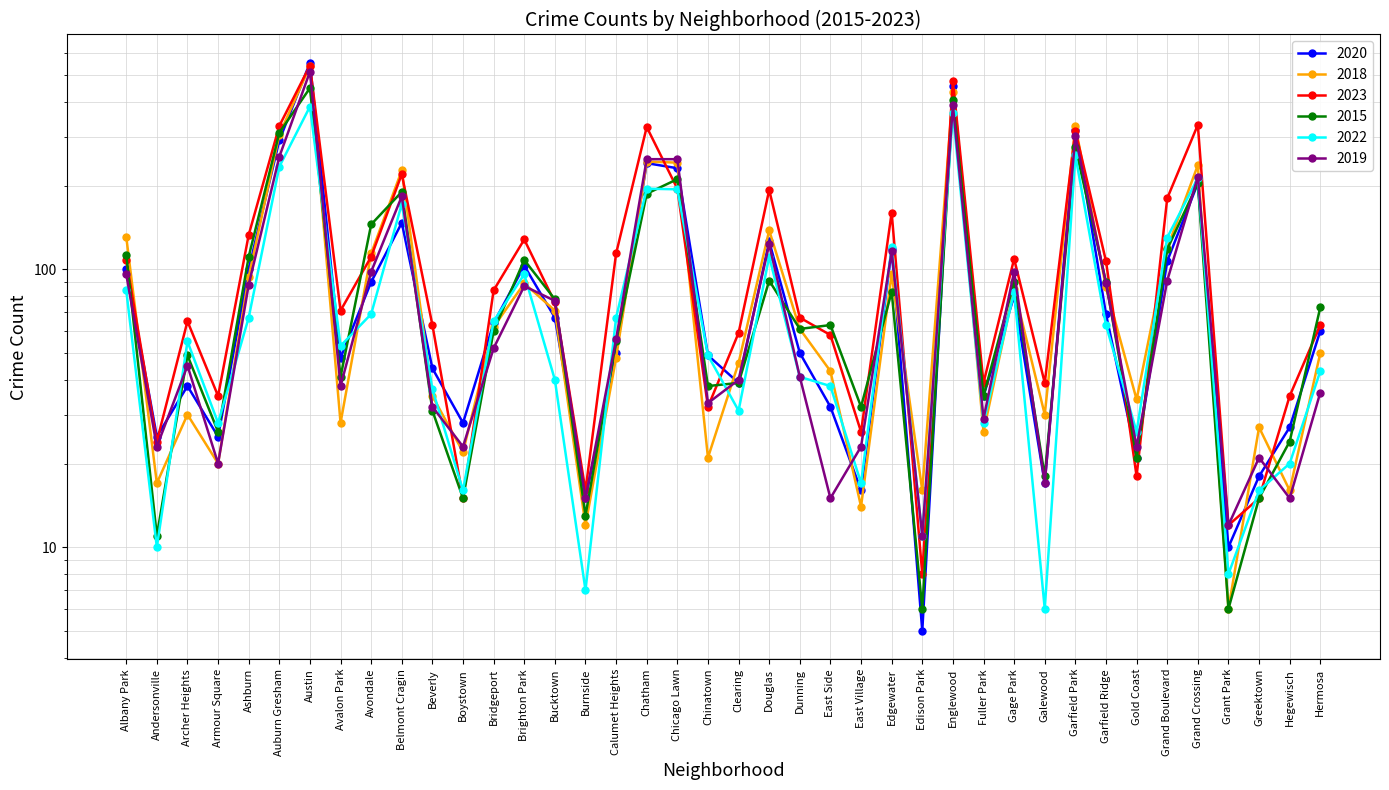

What is the value of the 2020 point at the 30th from the left?

80